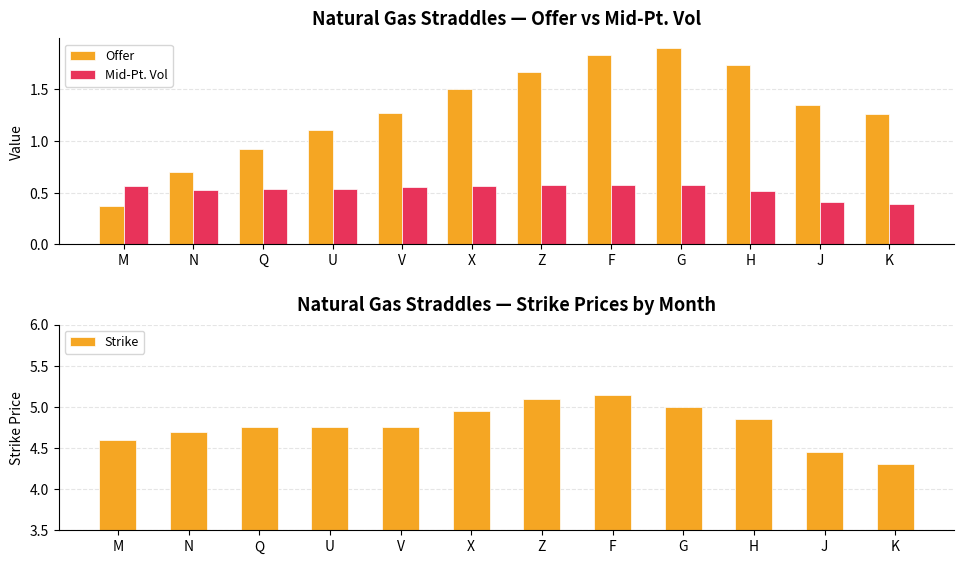

What is the difference between the second highest and second lowest values in the Mid-Pt. Vol series?

0.2